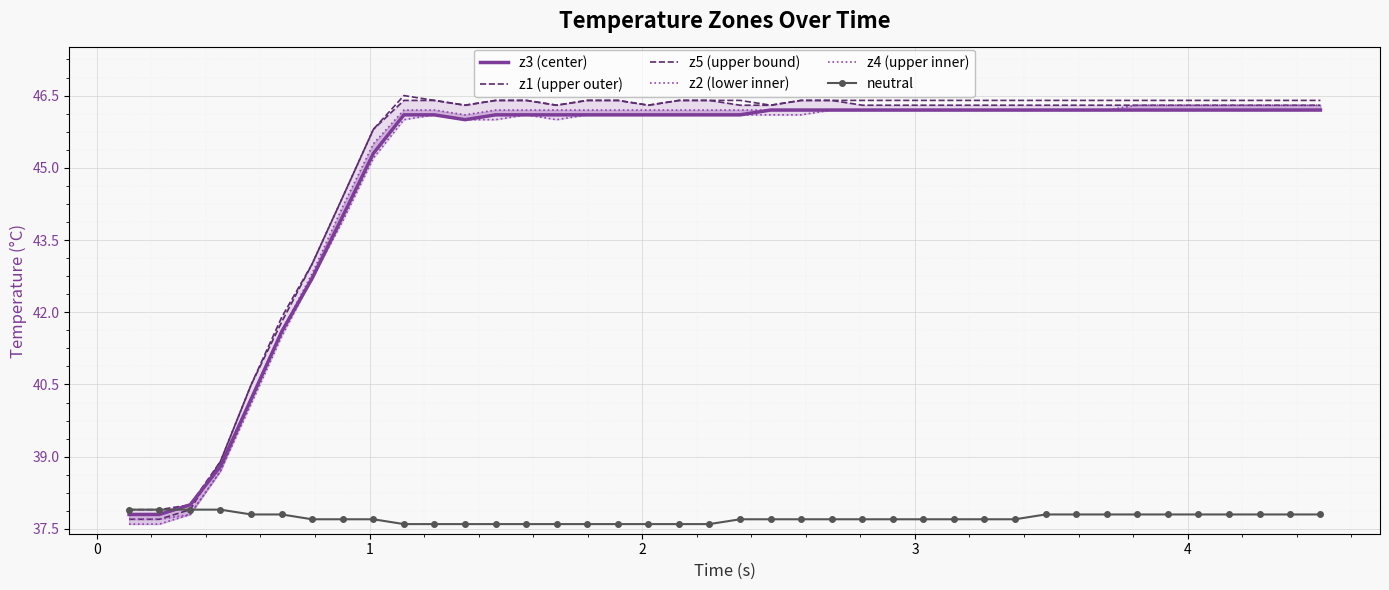

How many lines are shown in the chart?

6